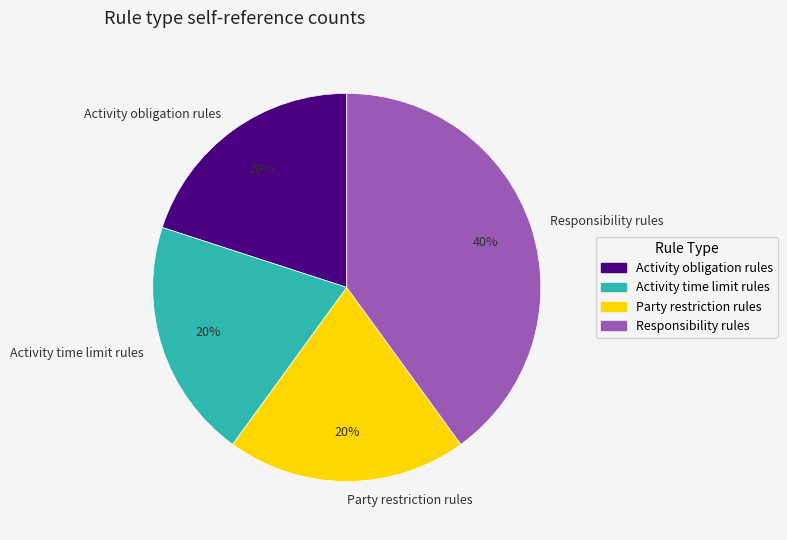

To the nearest percent, what portion does Responsibility rules represent?

40%